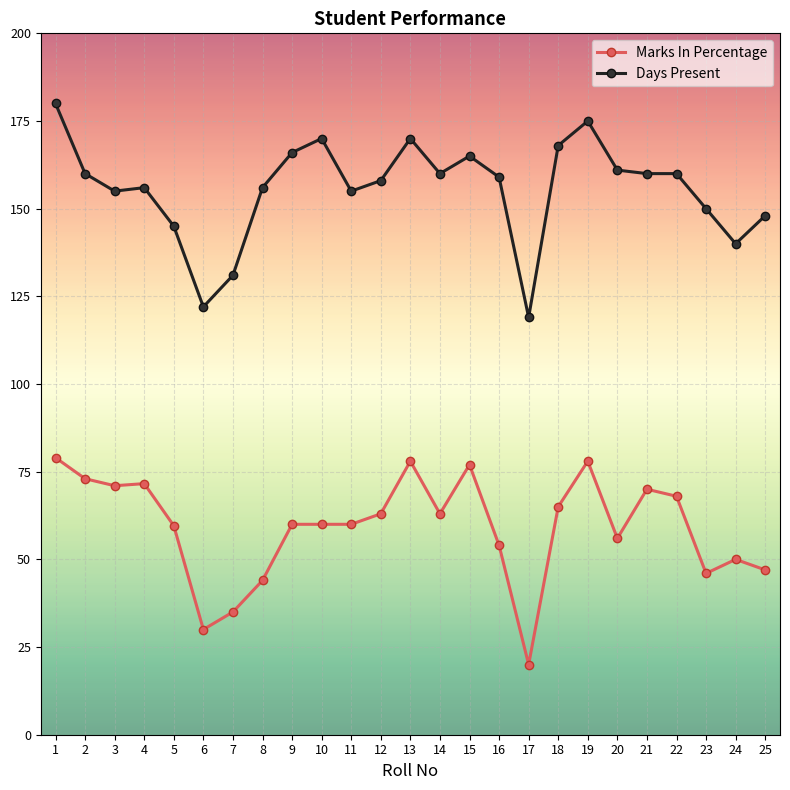

How many lines are shown in the chart?

2